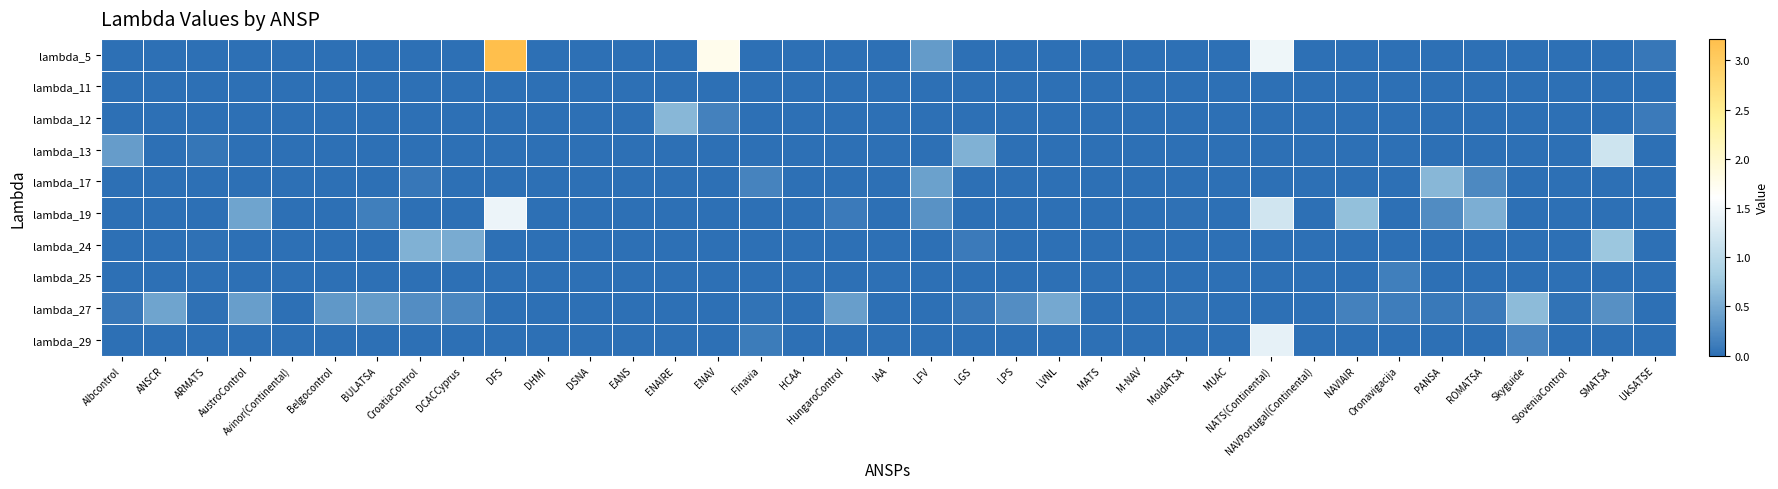

What is the difference between the highest and lowest values at AustroControl?

0.4